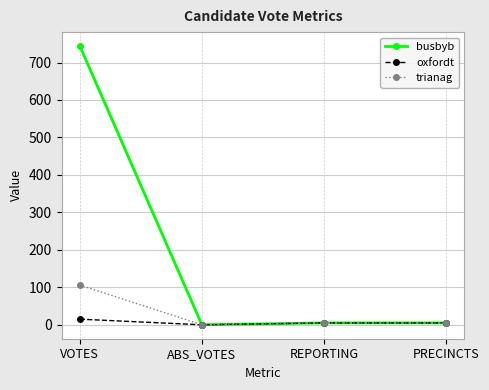

Which category has the highest value in the trianag series?

VOTES